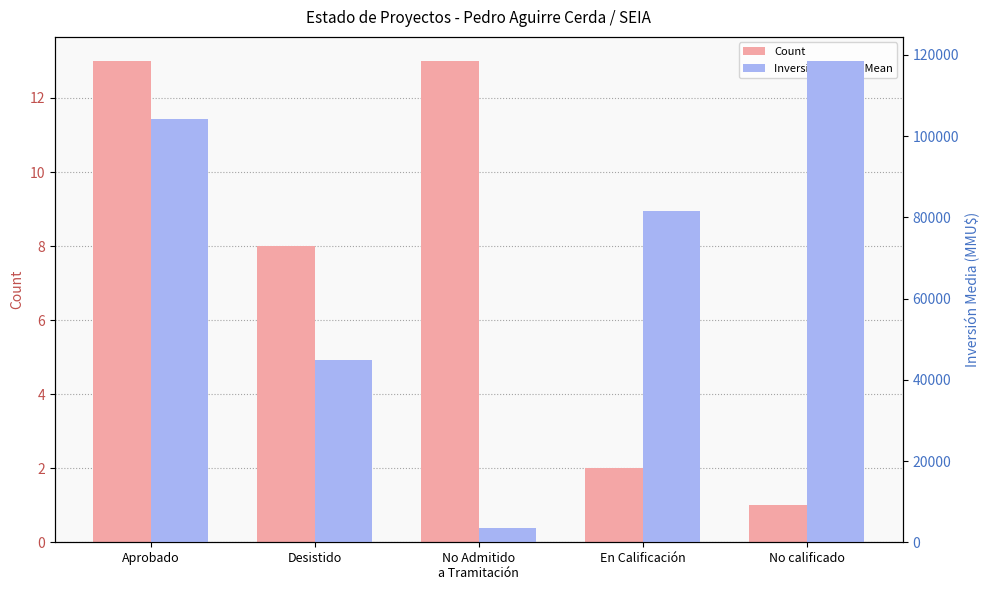

Rank the series by their maximum value, from highest to lowest.

Inversión(MMU$) Mean, Count